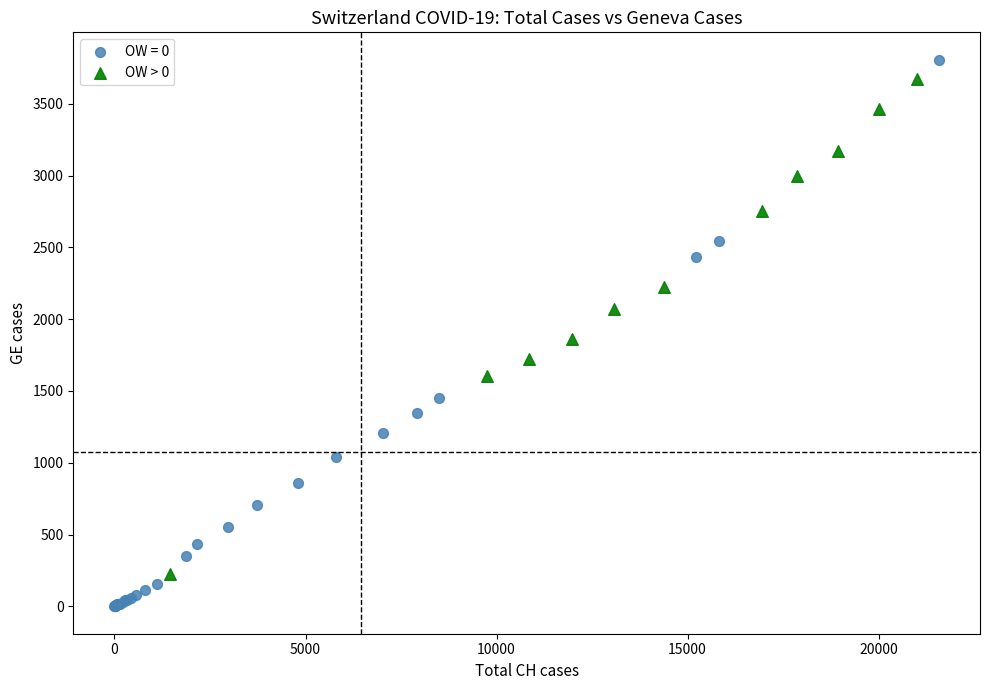

Which series has the widest spread of Y values?

OW = 0